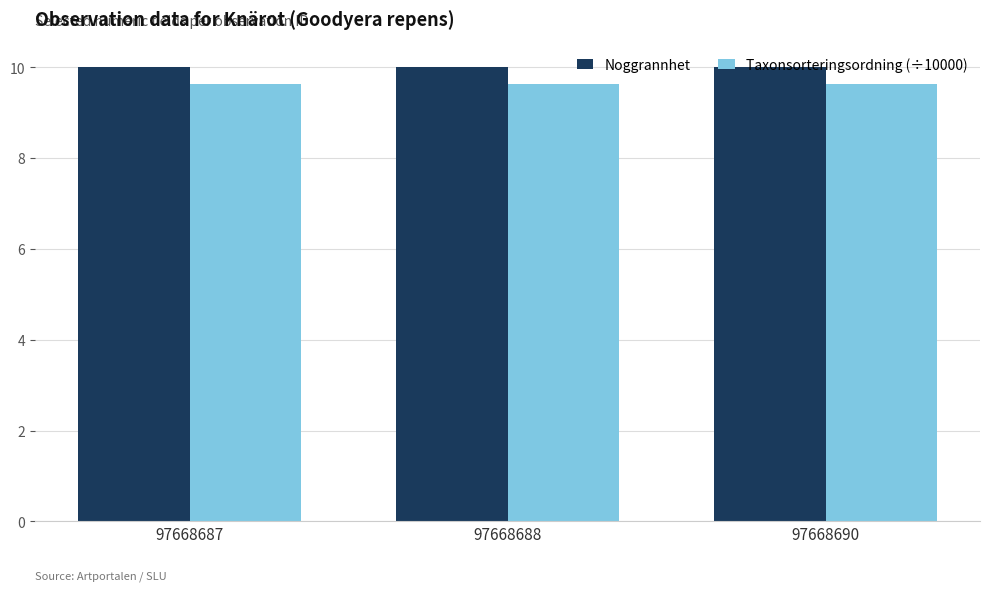

Is it true that Taxonsorteringsordning (÷10000) equals 4.2 at 97668688?

False